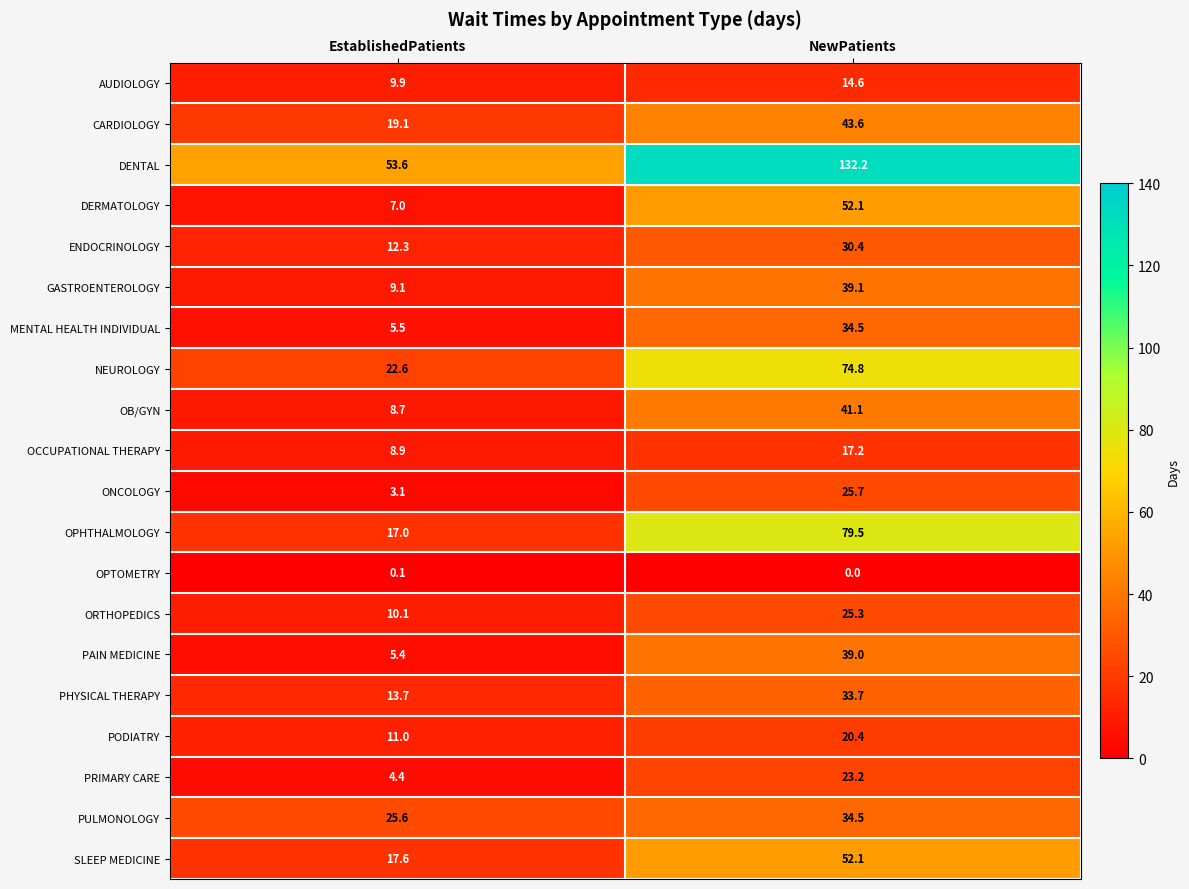

The value of OCCUPATIONAL THERAPY at EstablishedPatients is 8.9. True or false?

True